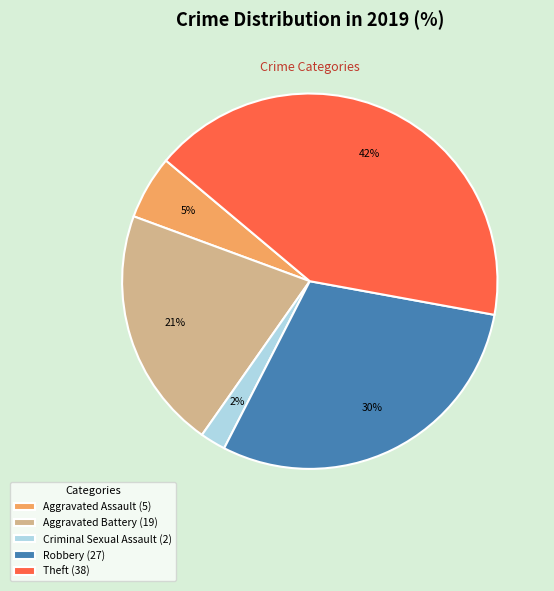

Do Robbery (27) and Theft (38) together represent more than half of the pie?

Yes